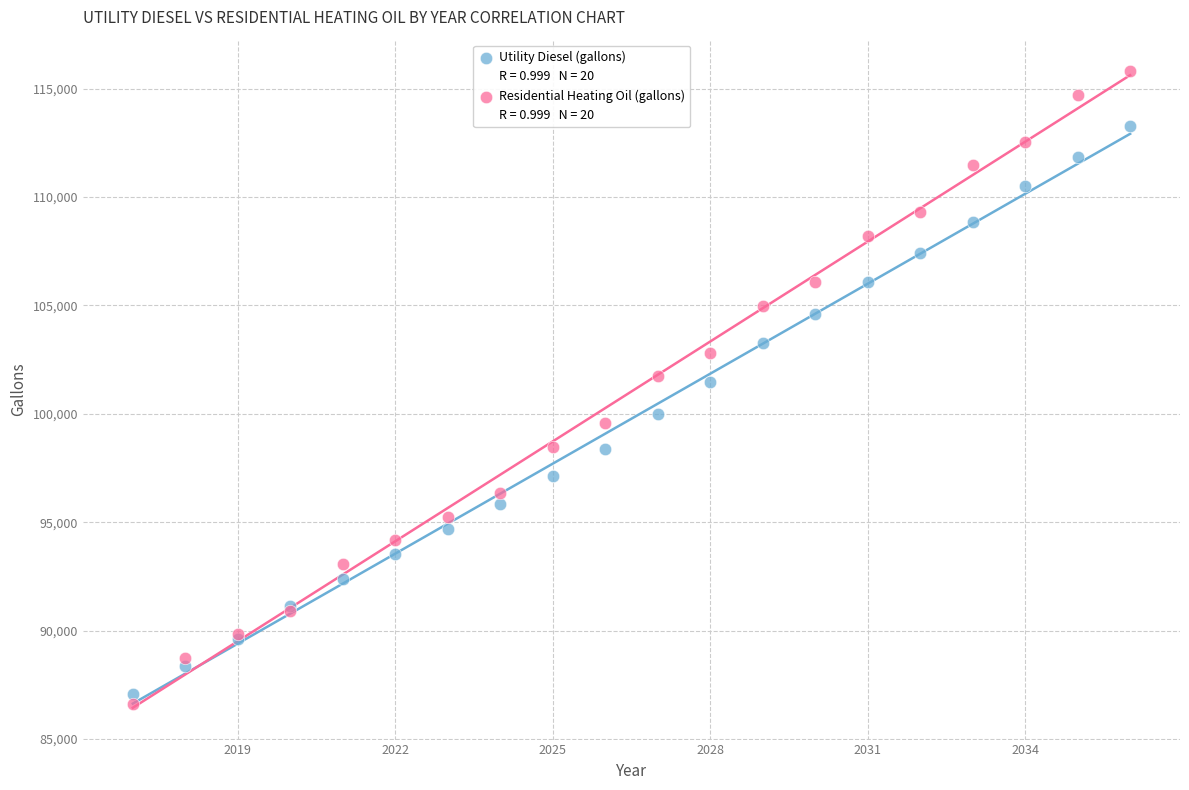

What is the X range (max minus min) for the scatter plot?

19.0